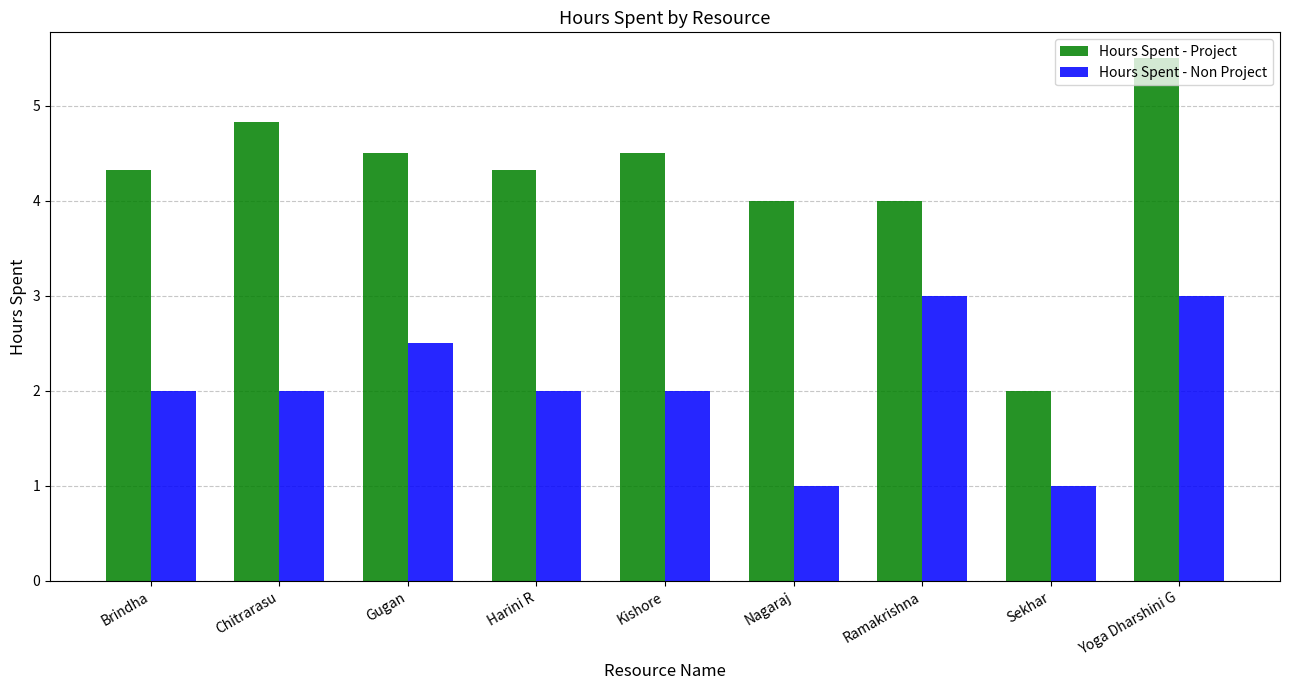

Reading left to right, transcribe all the data shown in this chart.

Hours Spent - Project: Brindha=4.3	Chitrarasu=4.8	Gugan=4.5	Harini R=4.3	Kishore=4.5	Nagaraj=4.0	Ramakrishna=4.0	Sekhar=2.0	Yoga Dharshini G=5.5
Hours Spent - Non Project: Brindha=2.0	Chitrarasu=2.0	Gugan=2.5	Harini R=2.0	Kishore=2.0	Nagaraj=1.0	Ramakrishna=3.0	Sekhar=1.0	Yoga Dharshini G=3.0